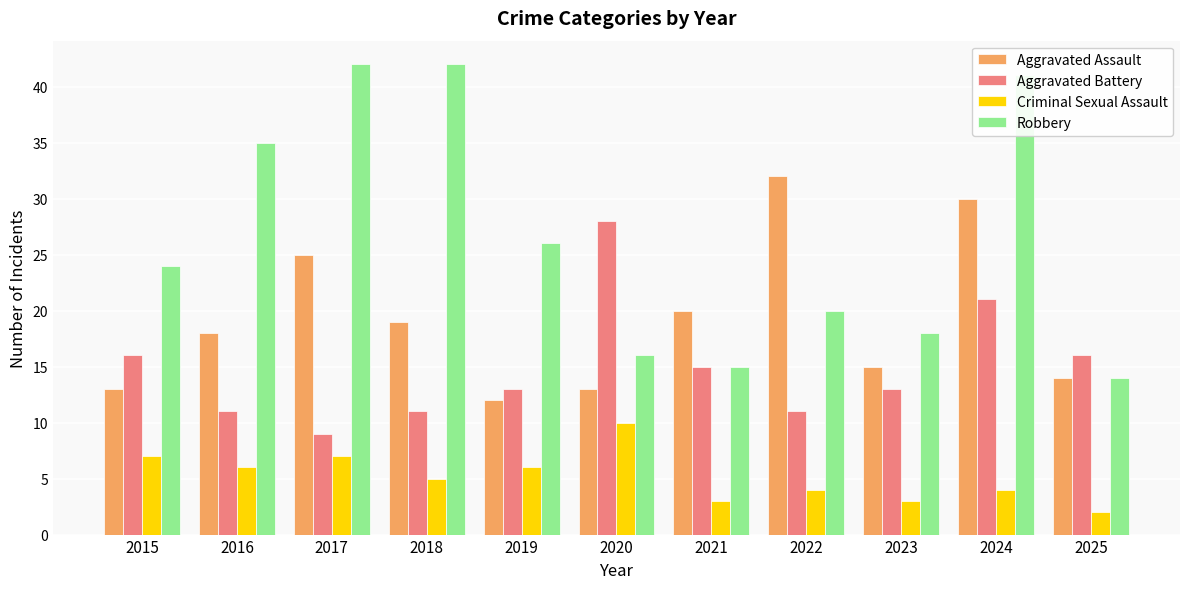

Which series has the widest spread of values?

Robbery